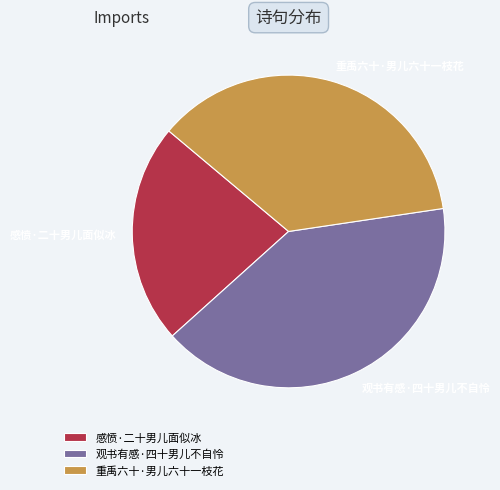

Does 观书有感·四十男儿不自怜 represent more than half of the total?

No